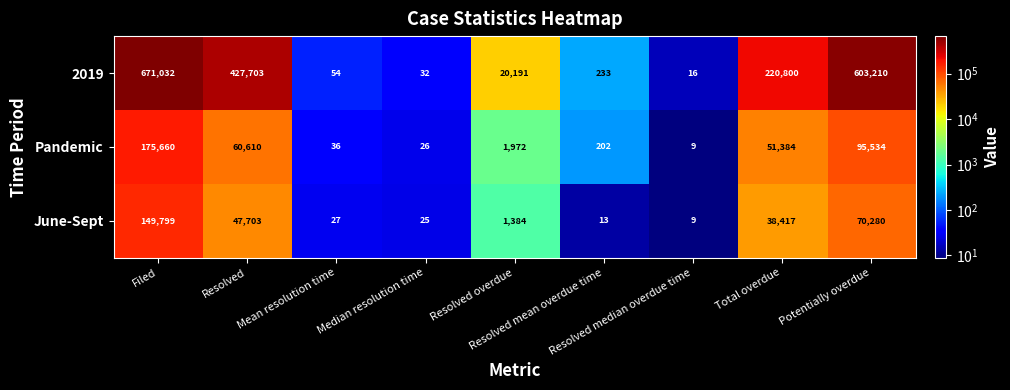

Which series has the largest total across all categories?

2019